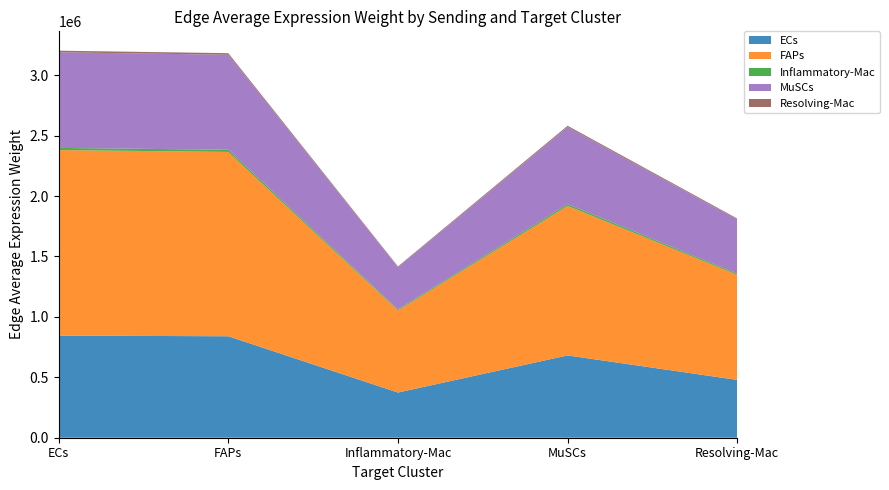

Reading right to left, transcribe all the data shown in this chart.

ECs: Resolving-Mac=478463.1	MuSCs=681064.7	Inflammatory-Mac=373971.4	FAPs=839574.4	ECs=845011.8
FAPs: Resolving-Mac=869336.2	MuSCs=1237450.1	Inflammatory-Mac=679481.7	FAPs=1525451.8	ECs=1535331.1
Inflammatory-Mac: Resolving-Mac=10127.3	MuSCs=14415.6	Inflammatory-Mac=7915.6	FAPs=17770.7	ECs=17885.8
MuSCs: Resolving-Mac=448081.2	MuSCs=637817.8	Inflammatory-Mac=350224.6	FAPs=786262.2	ECs=791354.3
Resolving-Mac: Resolving-Mac=7450.2	MuSCs=10605.0	Inflammatory-Mac=5823.2	FAPs=13073.2	ECs=13157.8